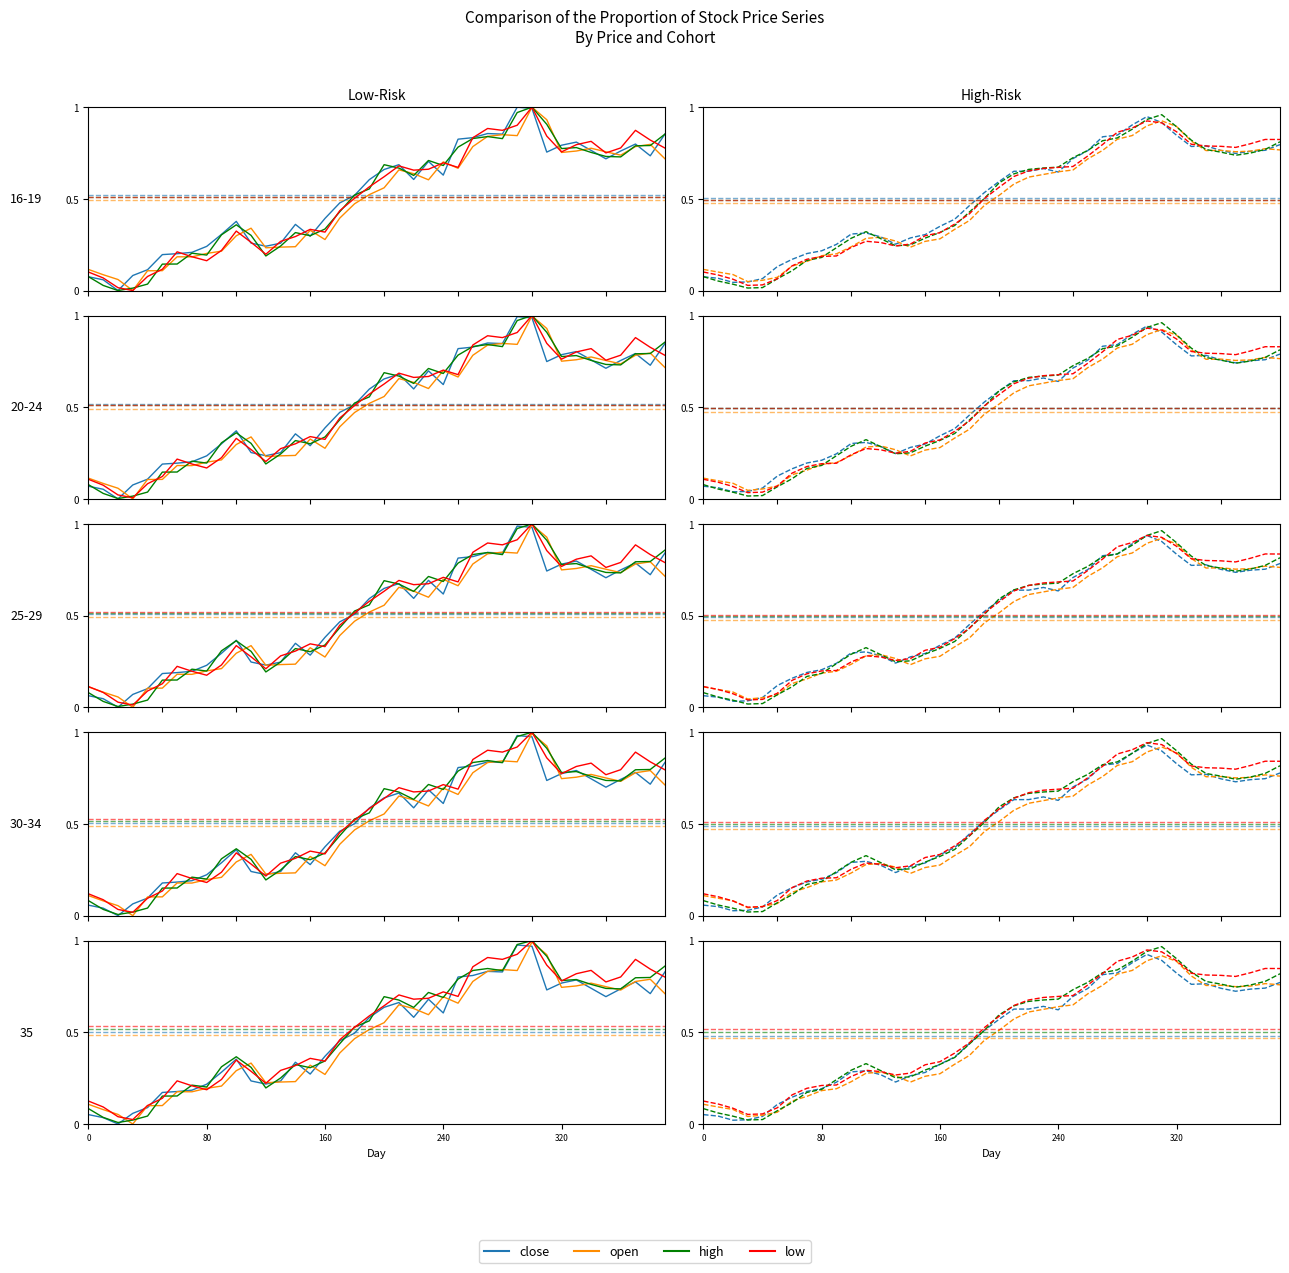

True or false: low has more than 1 points higher than both neighbors.

True